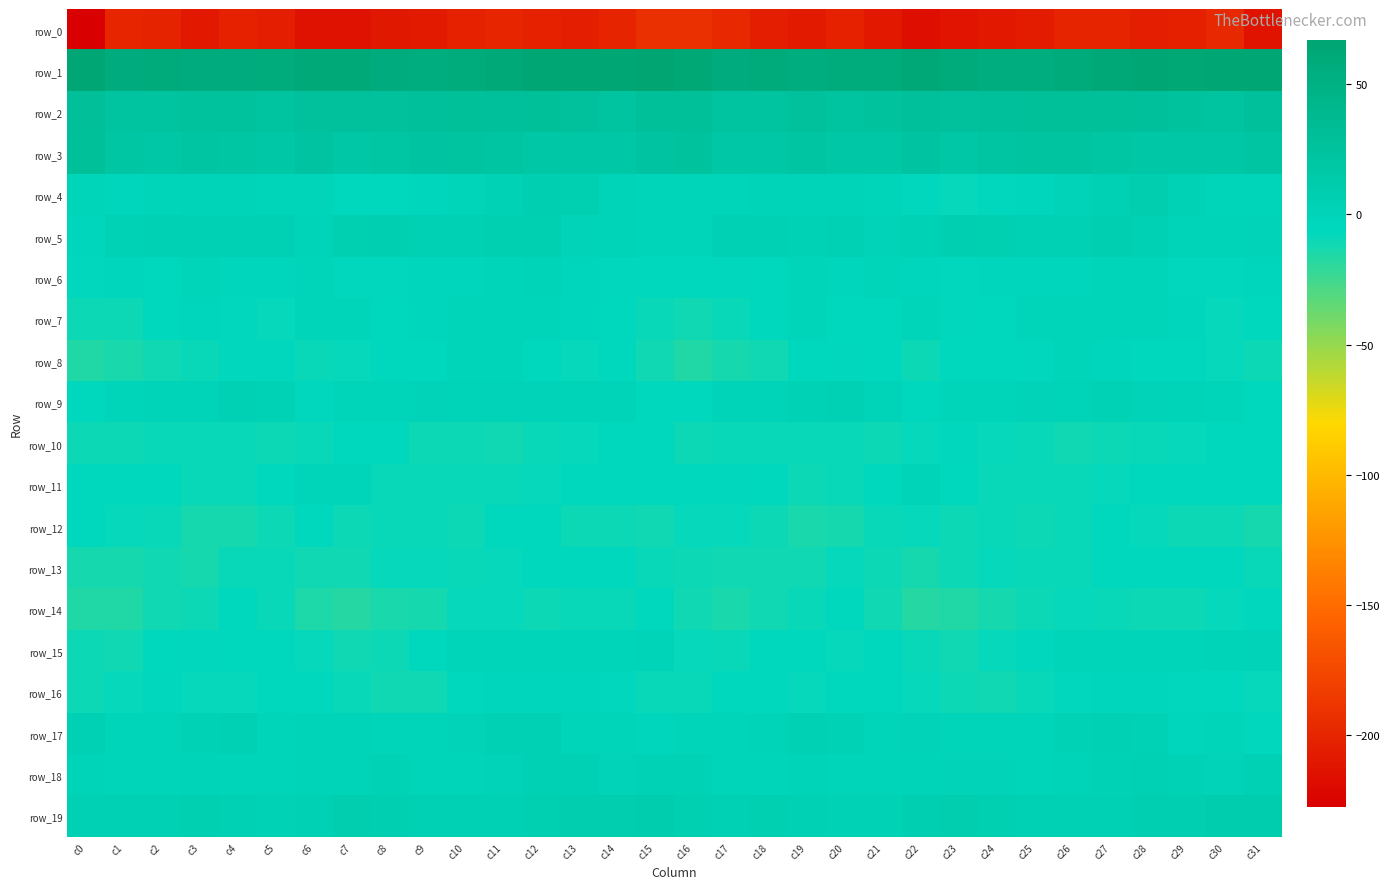

What is the total value across all series at c23?

-191.1